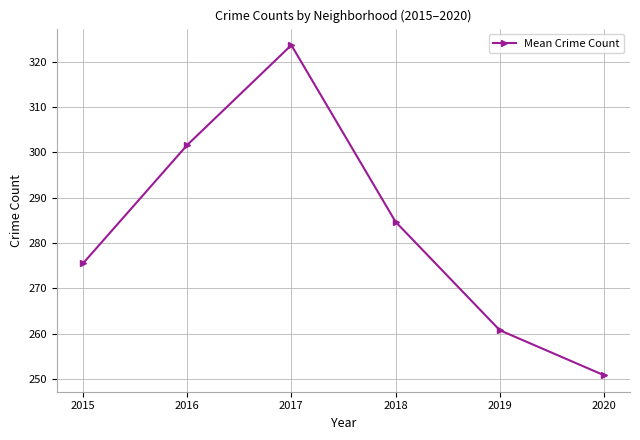

What is the sum of the values at 2019 and 2016?

562.3